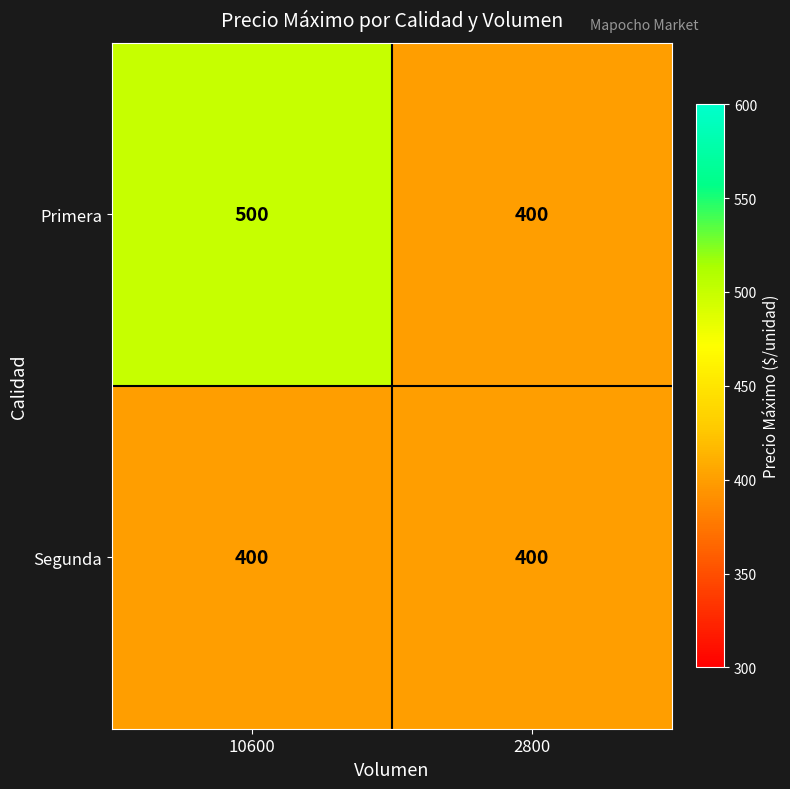

Which series has the largest range (max minus min)?

Primera